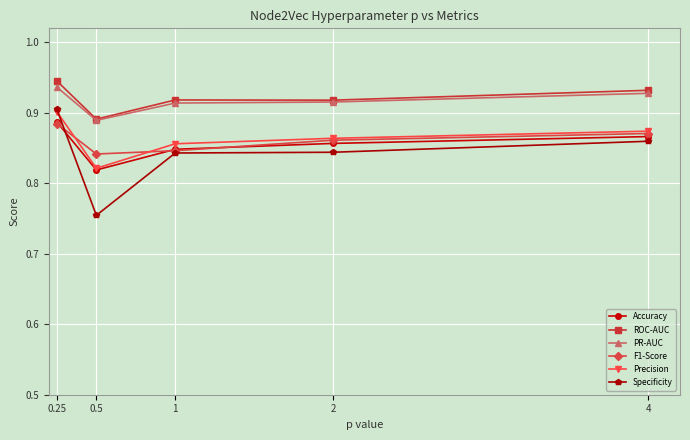

What position from the left is 1?

3